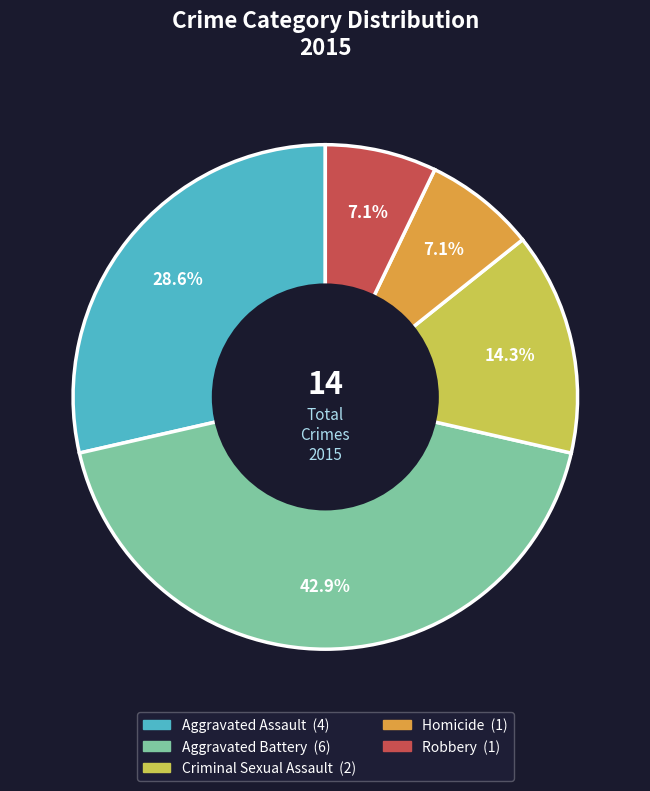

True or false: Aggravated Battery accounts for 29% of the total.

False